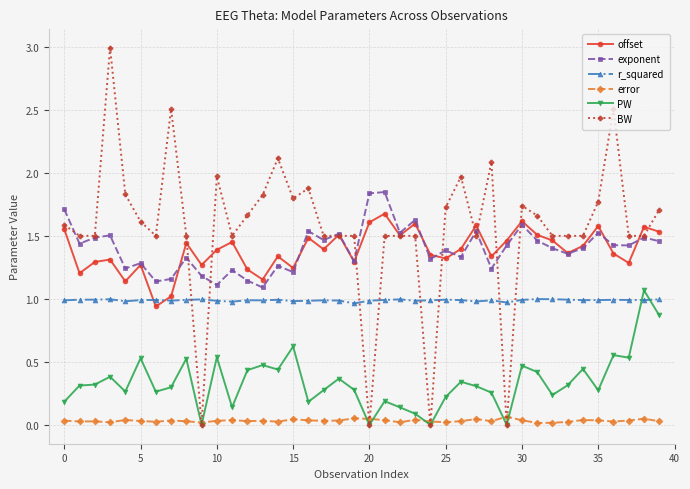

In r_squared, how many points are lower than both neighbors (excluding endpoints)?

11